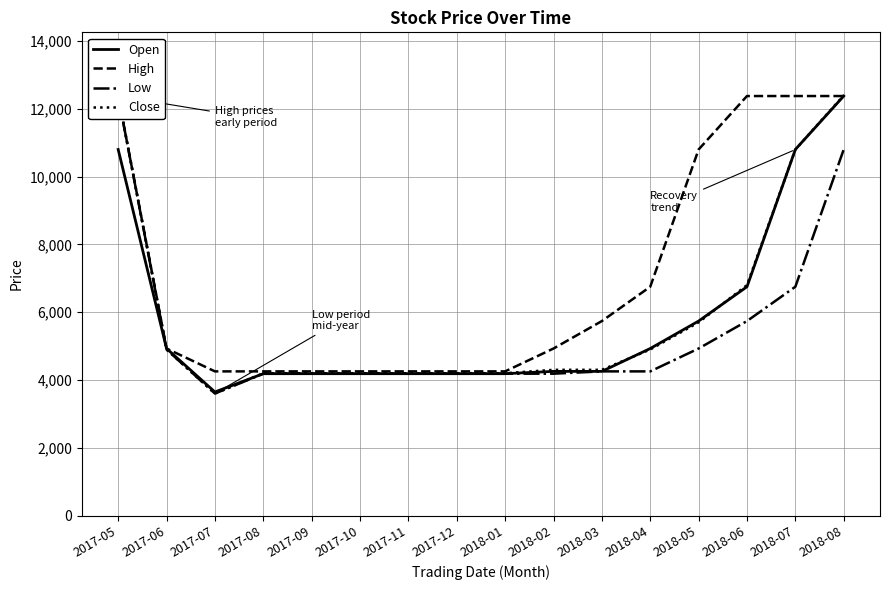

How many interior local valleys does the Low series have?

1